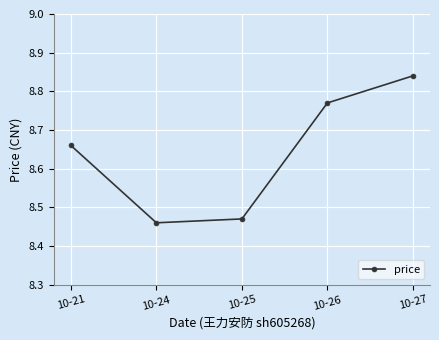

Approximately how many times larger is the value at 10-21 compared to 10-25?

1.0